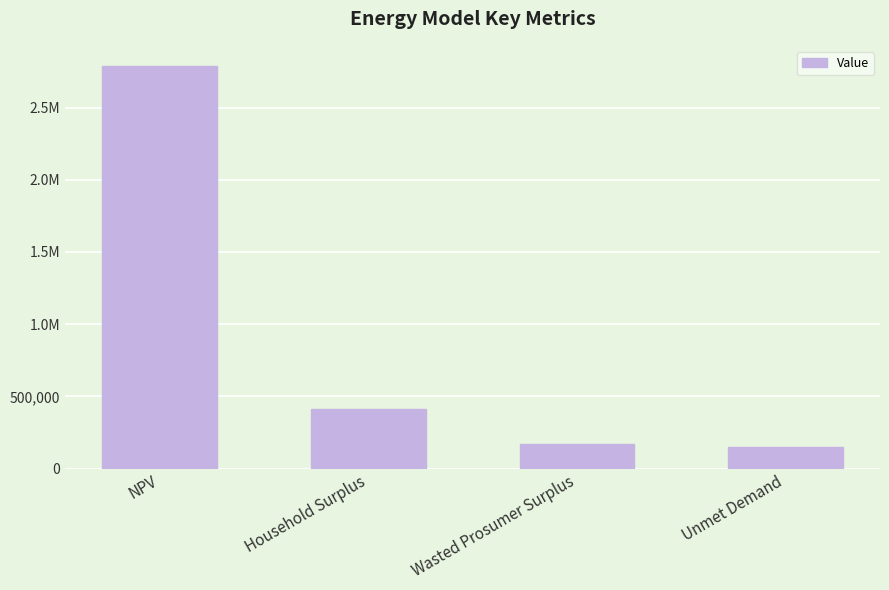

What is the smallest value displayed?

148585.5